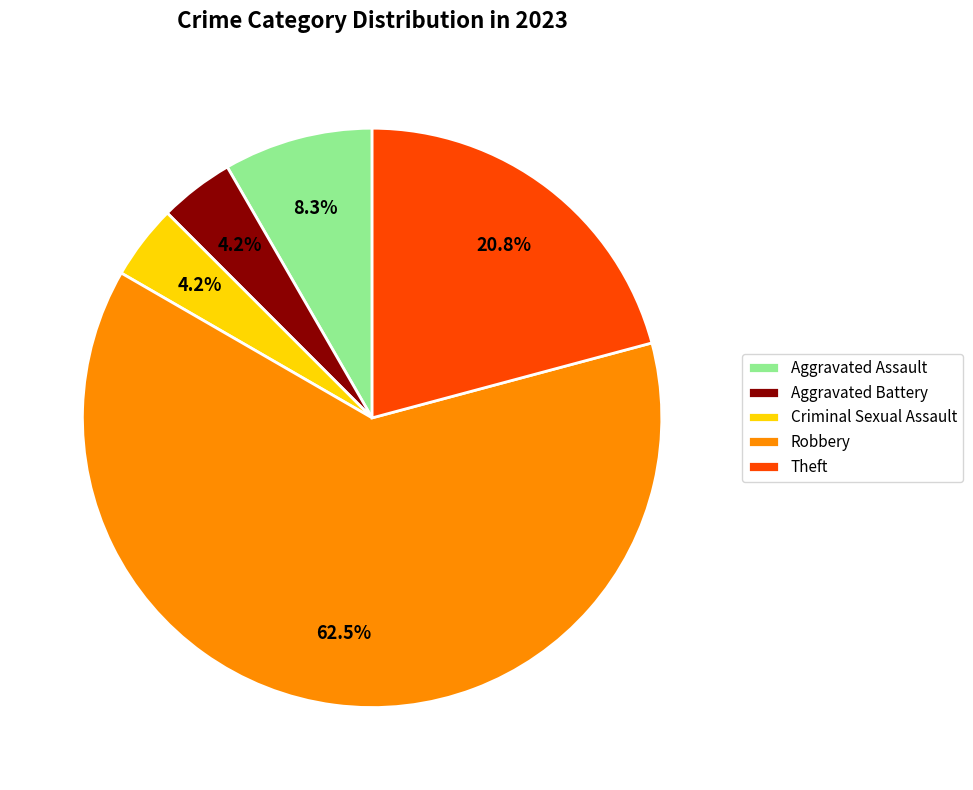

What is the largest slice in the pie chart?

Robbery